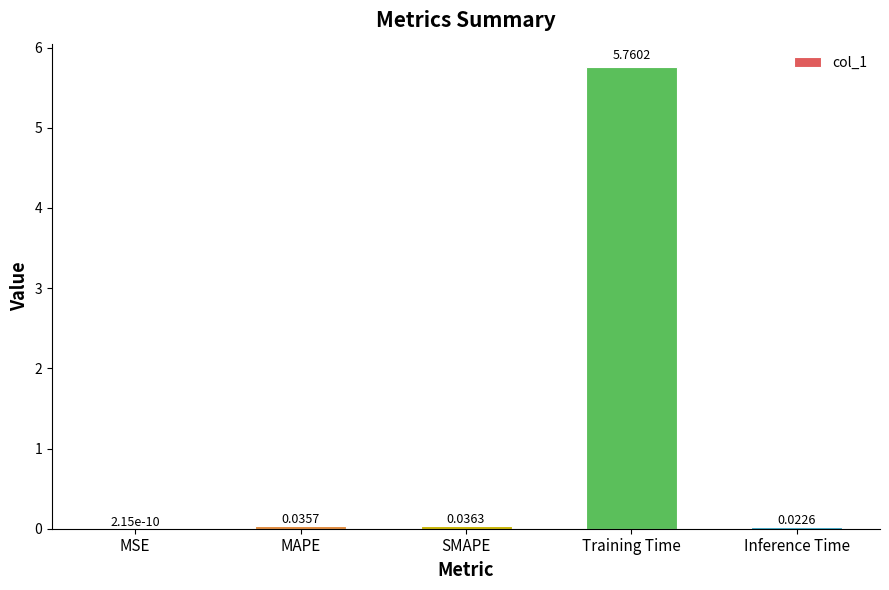

Which category has the highest value across all series?

Training Time